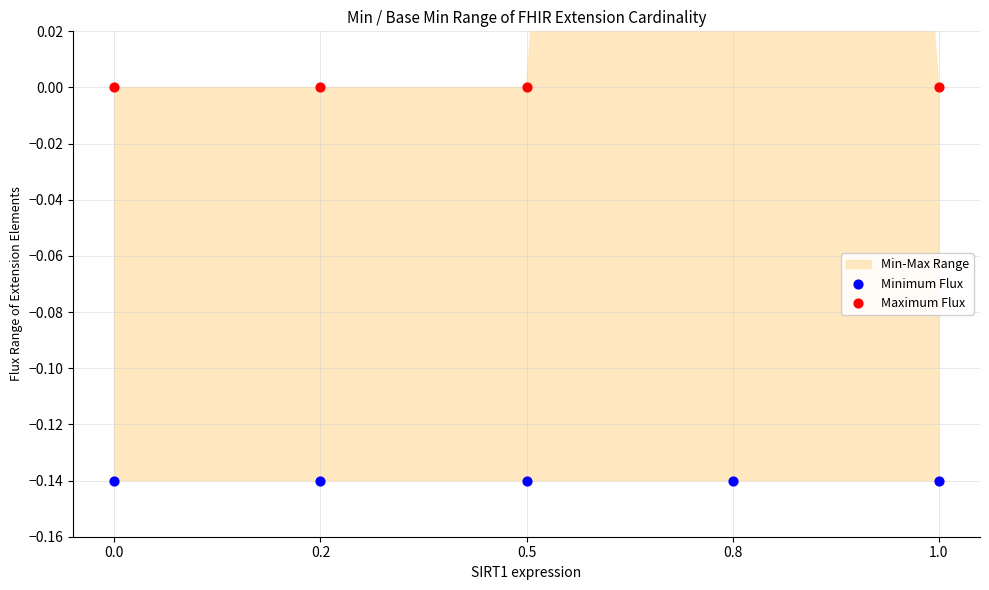

What is the total value across all series at 1.0?

-0.1